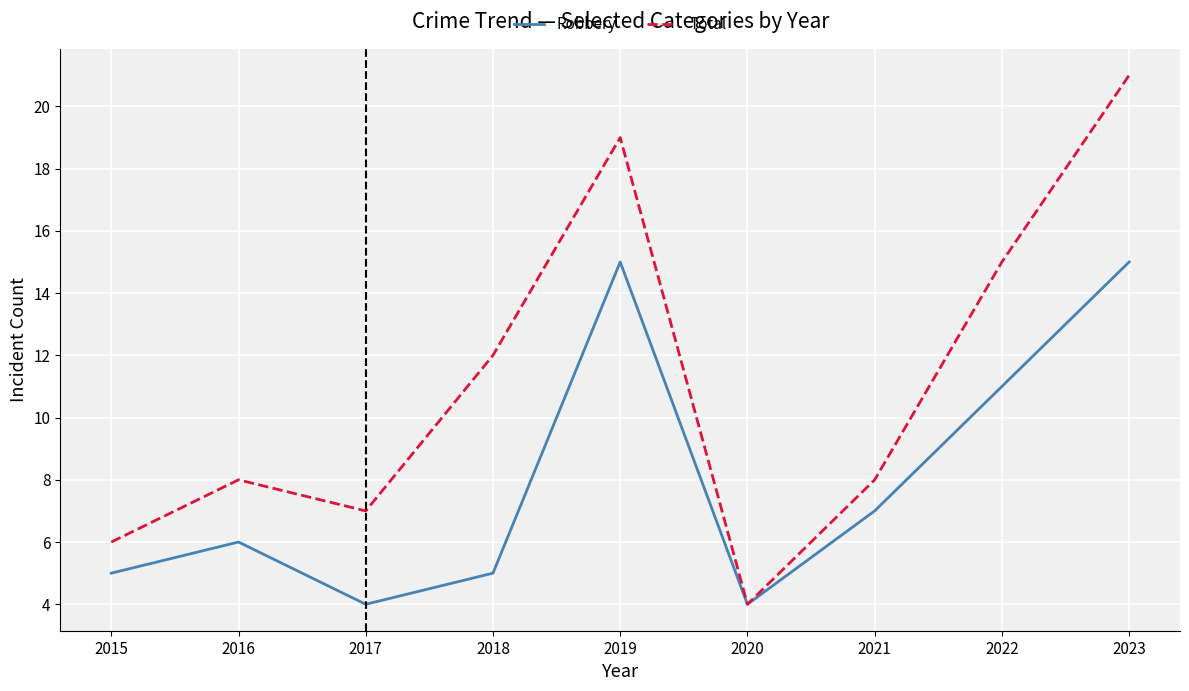

What is the greatest value displayed?

21